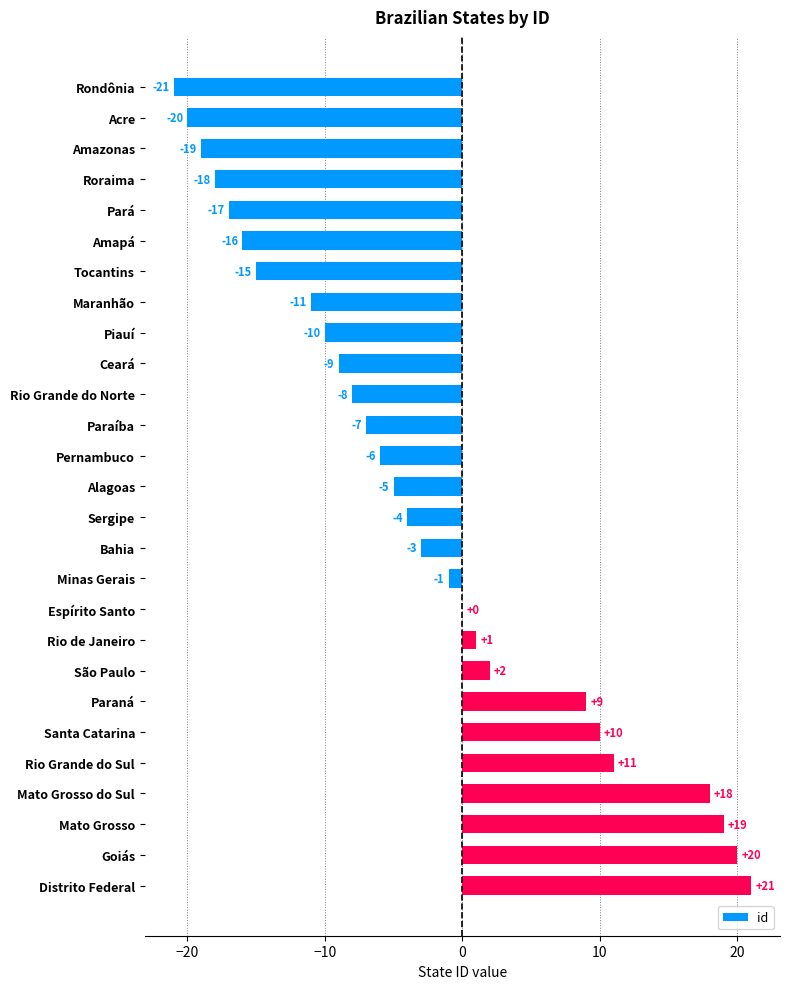

Approximately how many times larger is the value at Distrito Federal compared to Paraná?

2.3